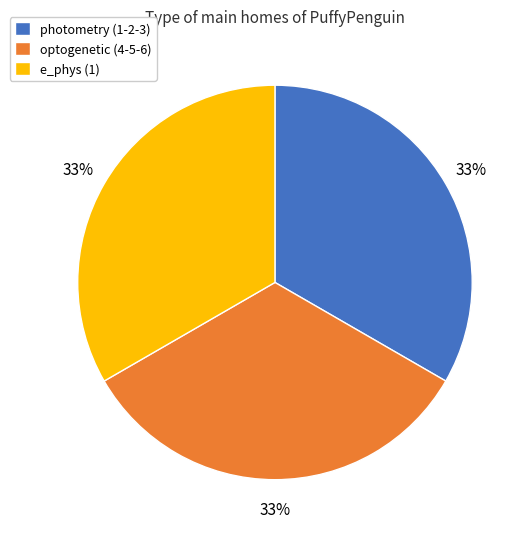

Is there any slice that represents more than half of the pie?

No